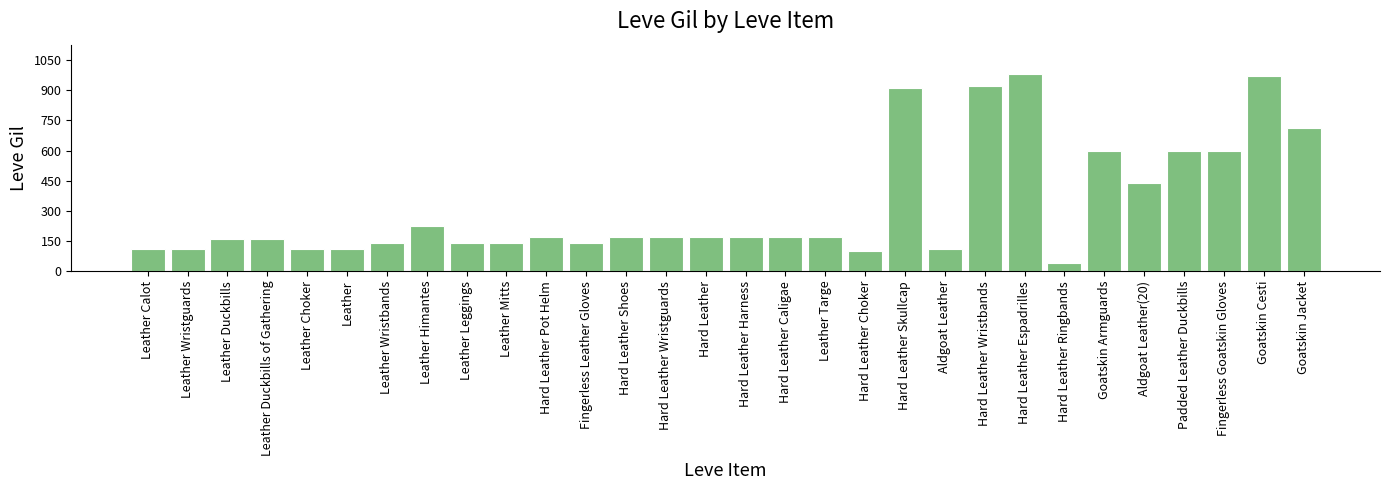

What is the change in value from Hard Leather Shoes to Hard Leather Espadrilles?

+808